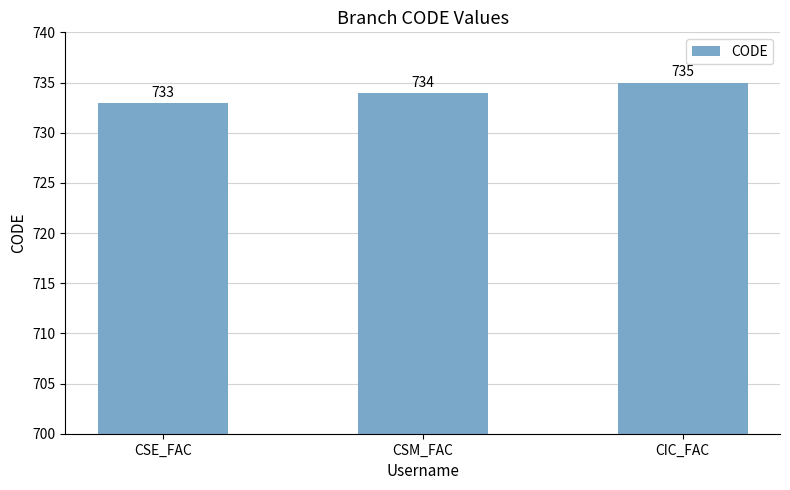

Which category has the highest value across all series?

CIC_FAC